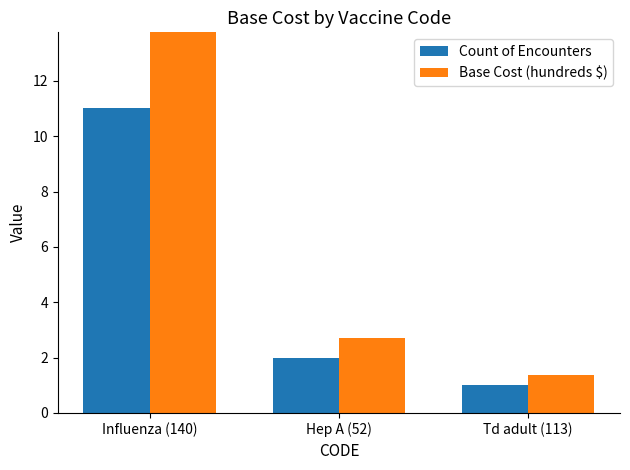

What are all the series names shown in the legend?

Count of Encounters, Base Cost (hundreds $)